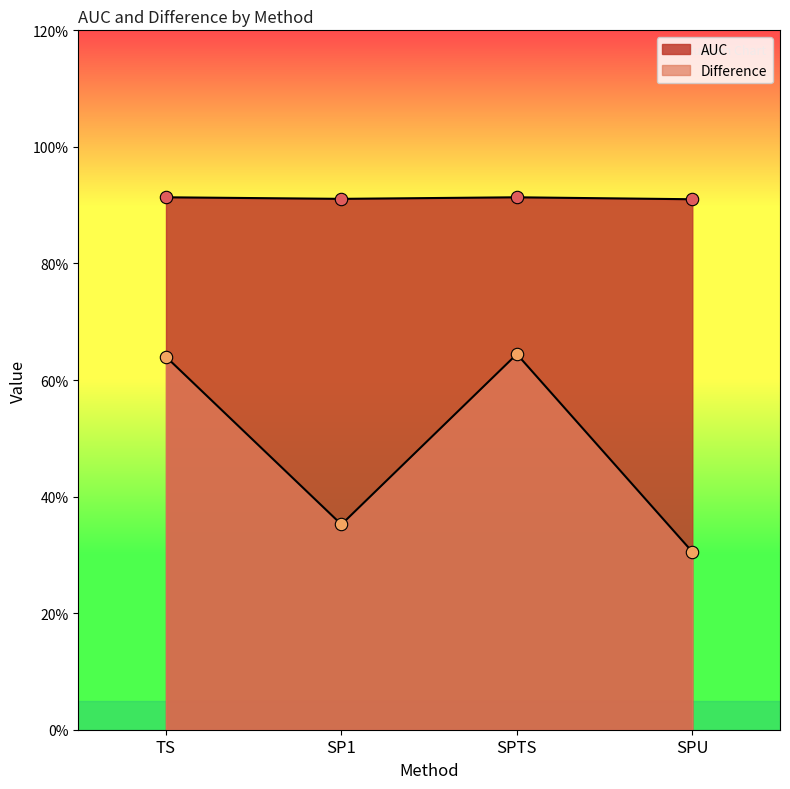

What are all the series names shown in the legend?

AUC, Difference